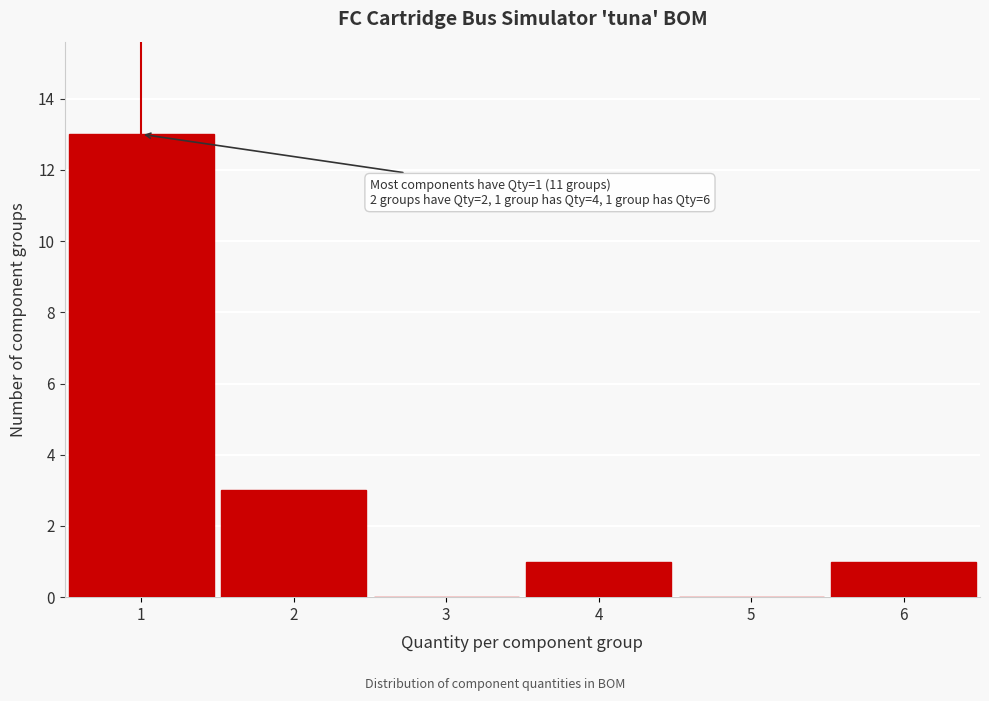

Over which range of the x-axis is the bar tallest?

0.5 to 1.5